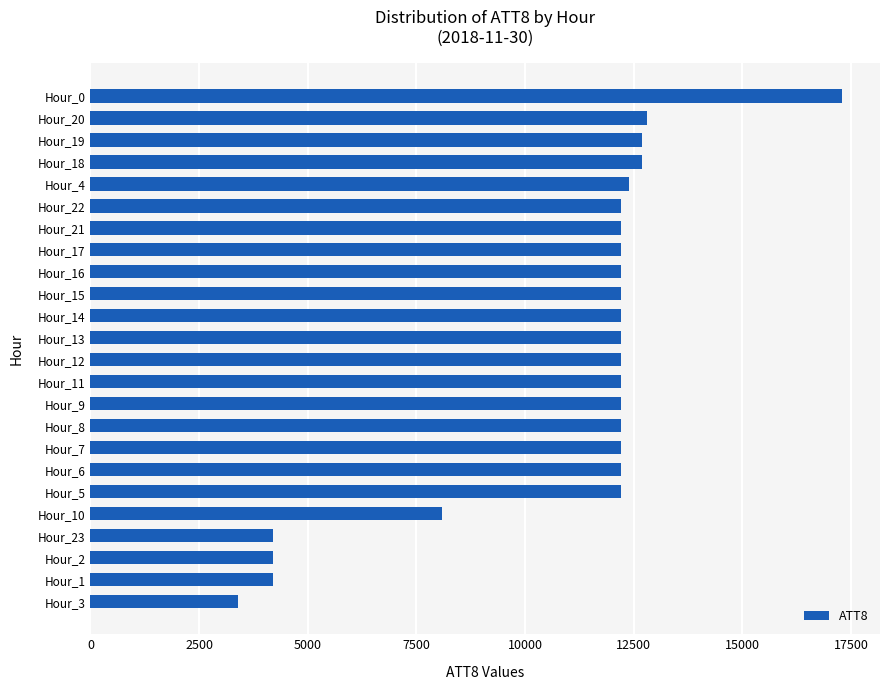

How many values are below 12200?

5